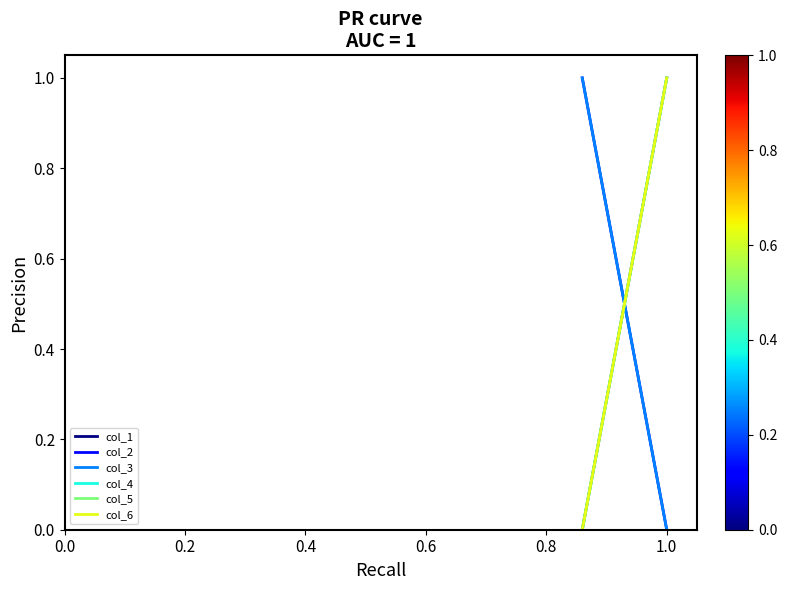

Between 0.2 and 0.0, which is larger?

0.2